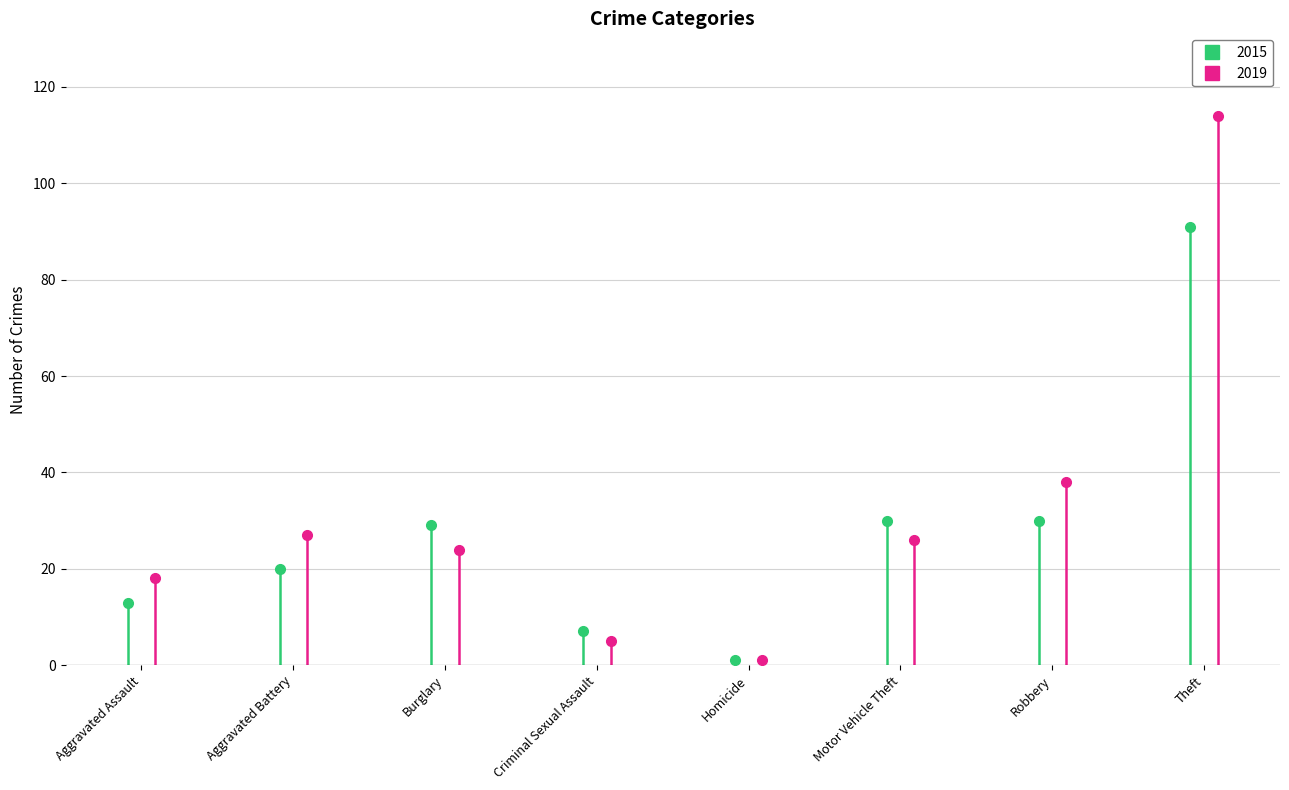

At which category does the chart reach its minimum across all series?

Homicide